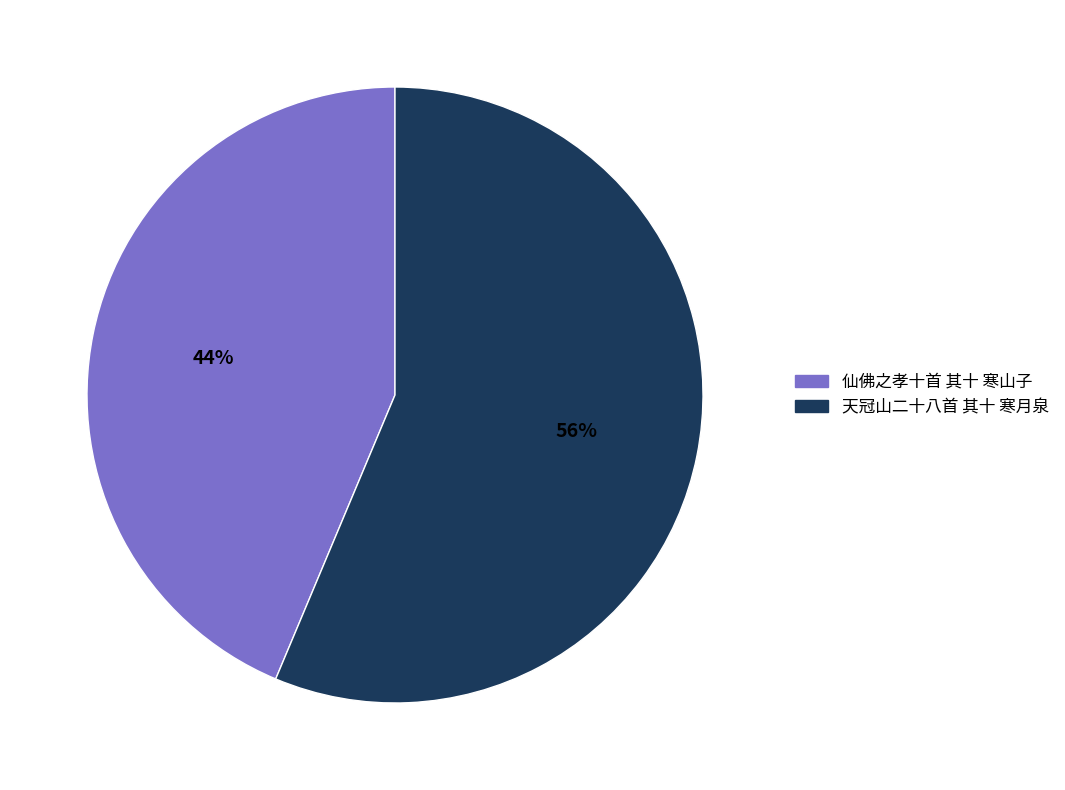

Do 仙佛之孝十首 其十 寒山子 and 天冠山二十八首 其十 寒月泉 together represent more than half of the pie?

Yes